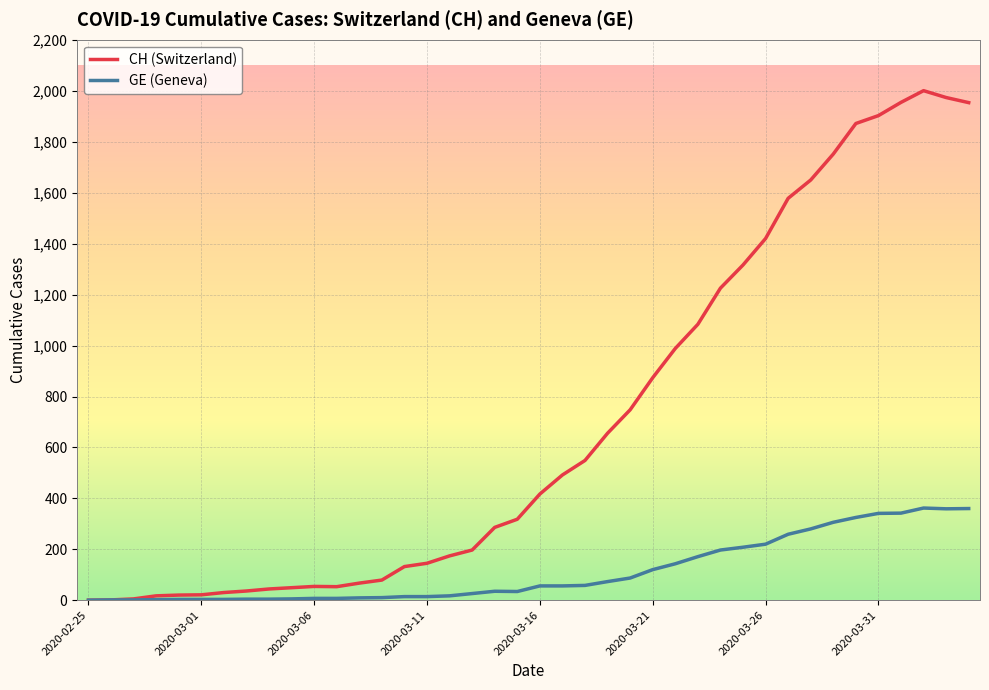

What is the greatest value displayed?

2002